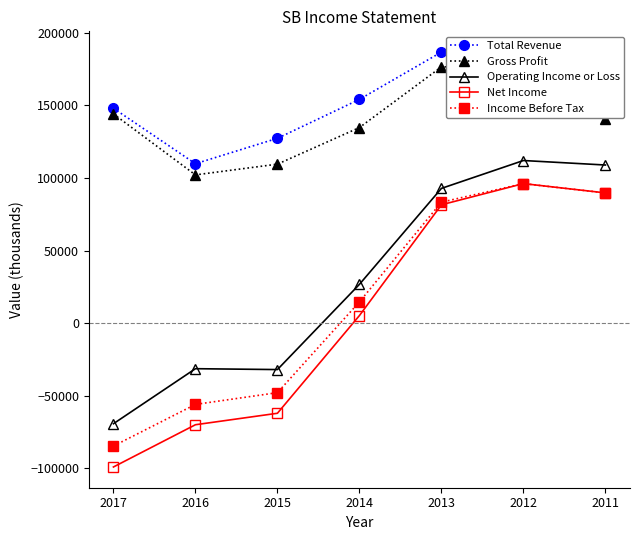

Reading right to left, what are all the values shown in this chart?

Total Revenue: 168900	184300	186700	154100	127300	109800	148000
Gross Profit: 140900	177000	176500	134700	109500	102100	144100
Operating Income or Loss: 108900	112000	92800	26700	-32000	-31400	-69300
Net Income: 89700	96100	81500	5200	-62100	-70000	-99100
Income Before Tax: 89700	96100	83300	14600	-47900	-56000	-84700